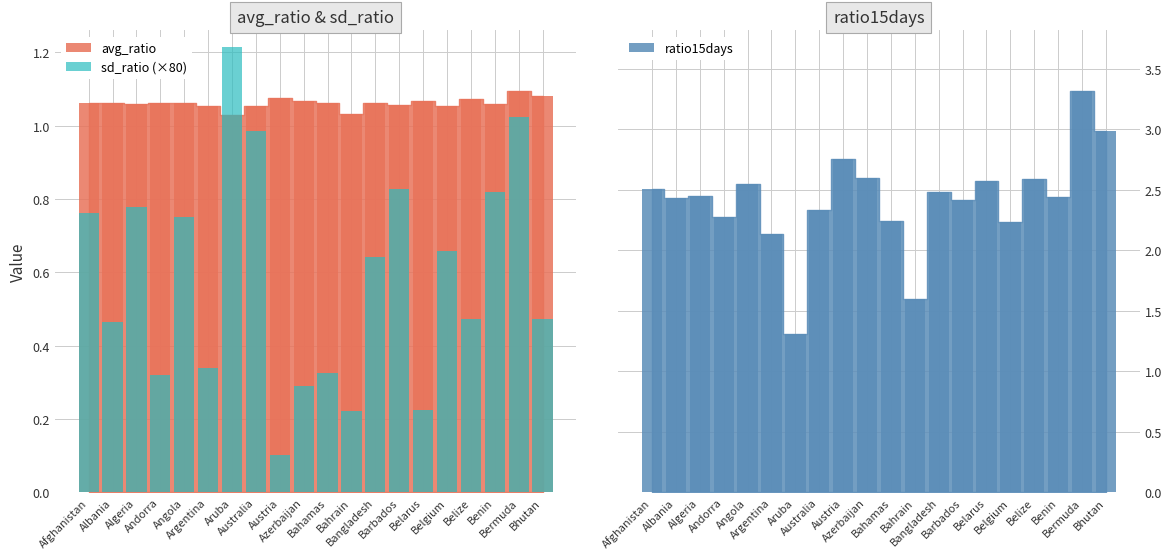

Which series changed the most between Afghanistan and Benin?

ratio15days